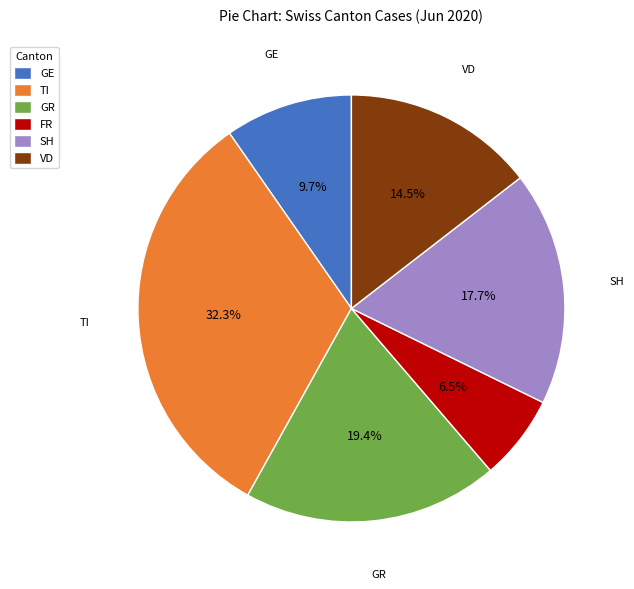

Which has a higher value, GE or SH?

SH